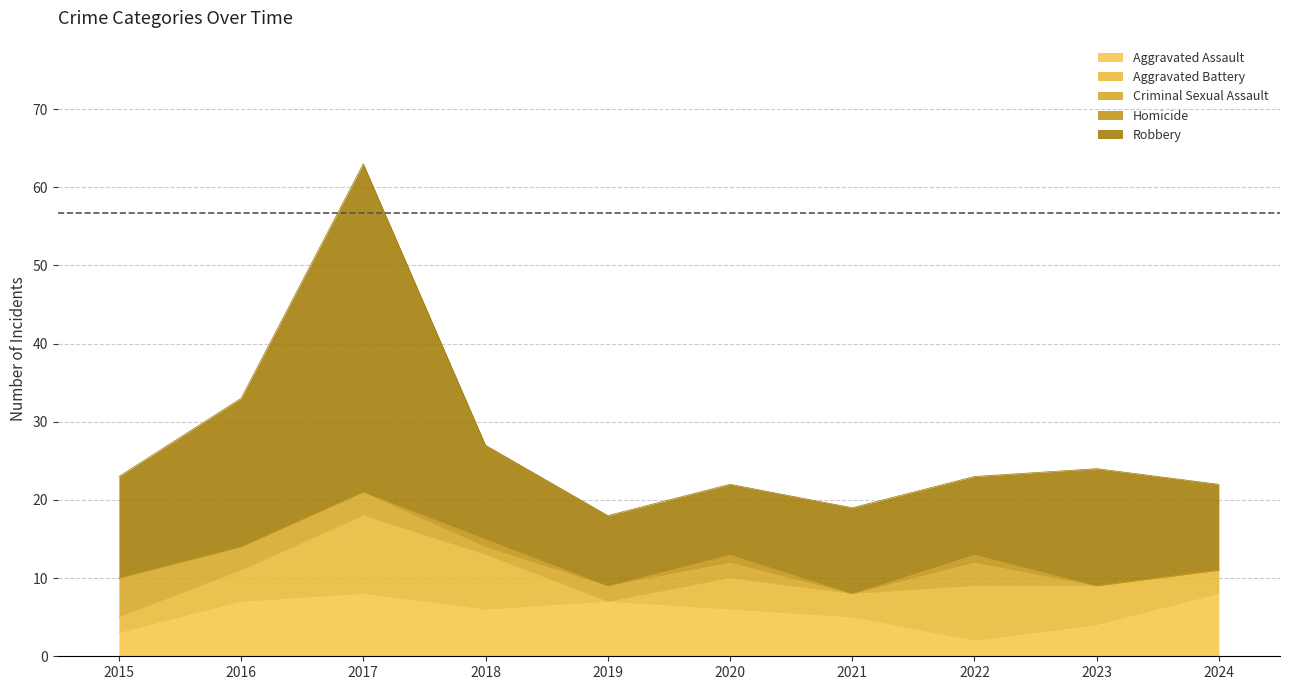

Where is Aggravated Battery nearest to the value 5?

2023